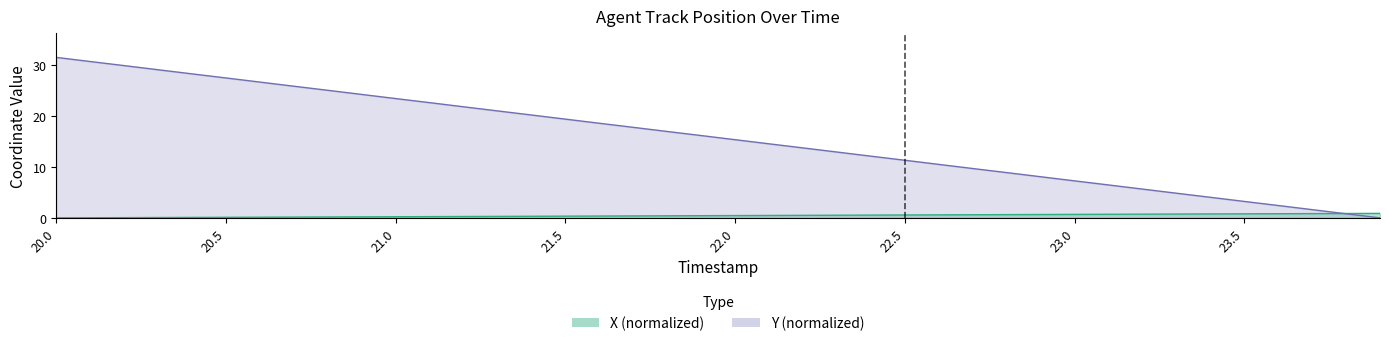

True or false: X has more than 1 points higher than both neighbors.

False